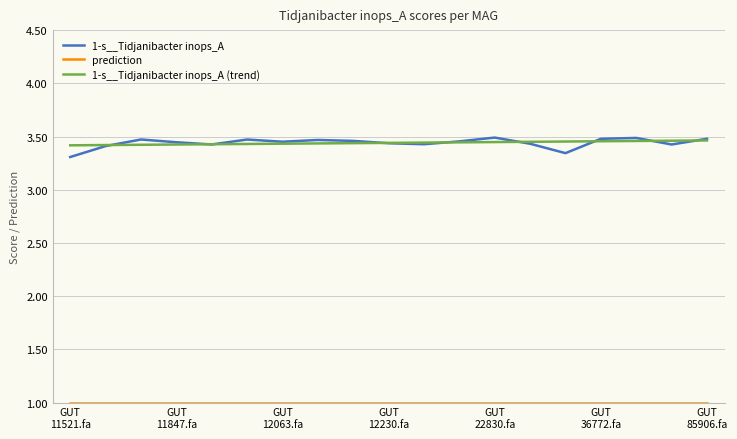

Which series has the largest range (max minus min)?

1-s__Tidjanibacter inops_A